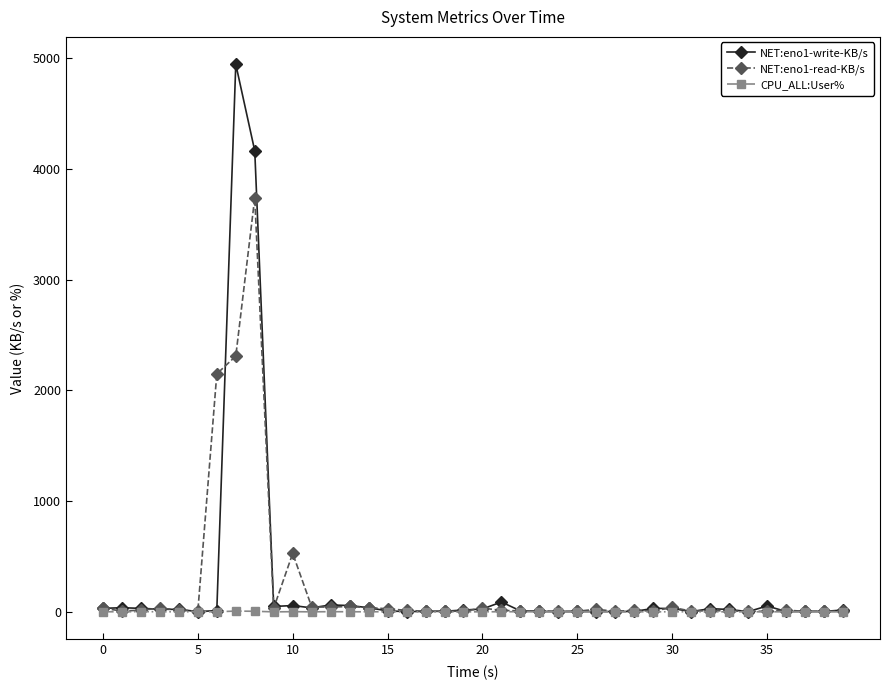

What is the value of the NET:eno1-write-KB/s point at the 9th from the left?

4161.3